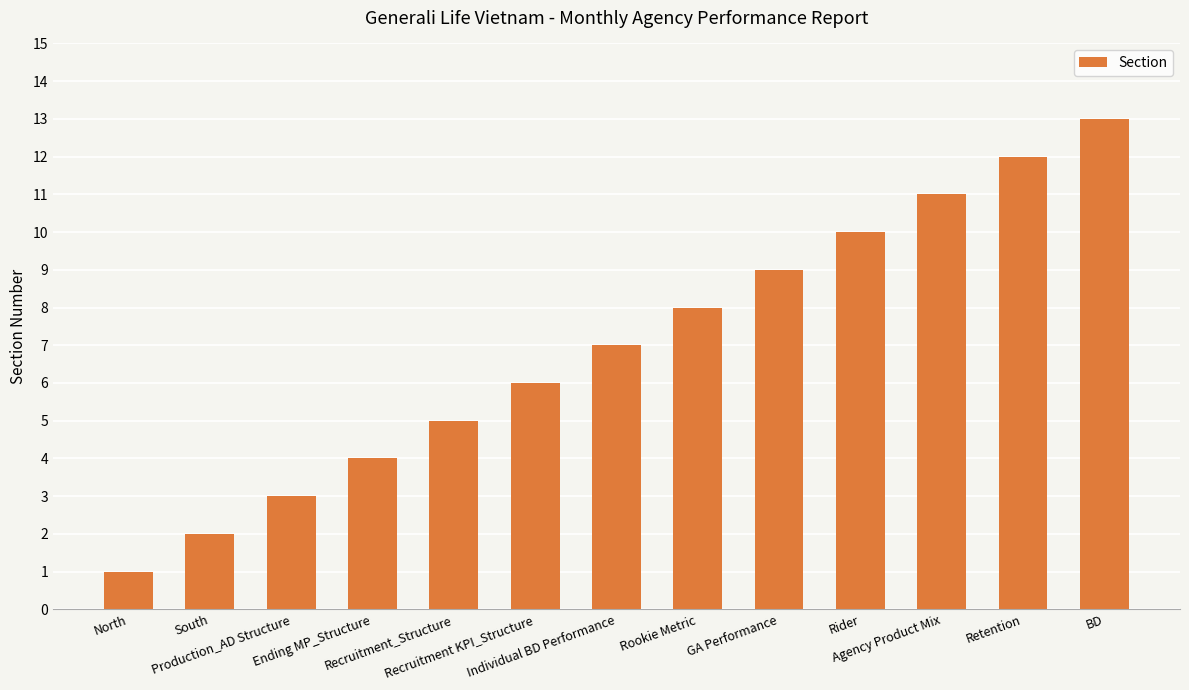

Does the chart contain any negative values?

No